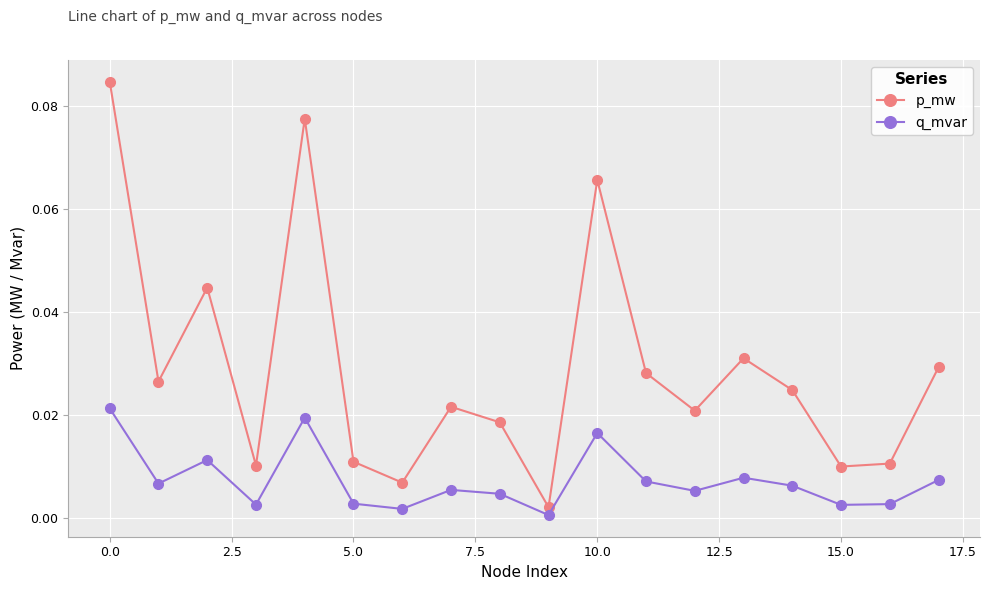

How many lines are shown in the chart?

2